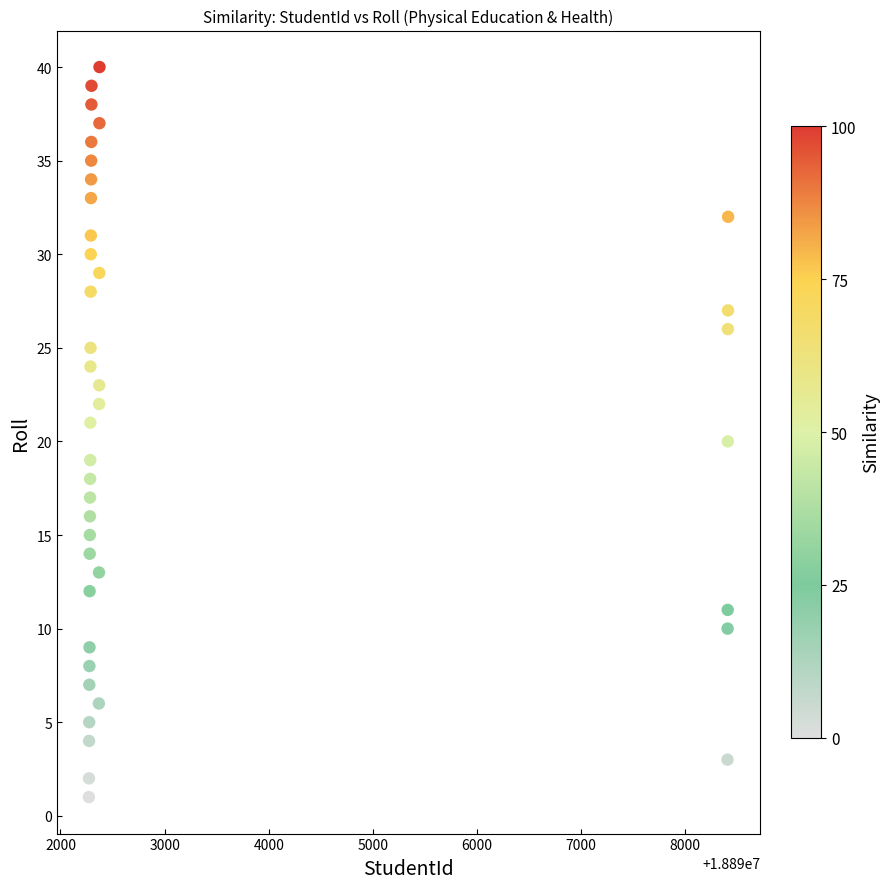

What is the range of X values (max minus min)?

6139